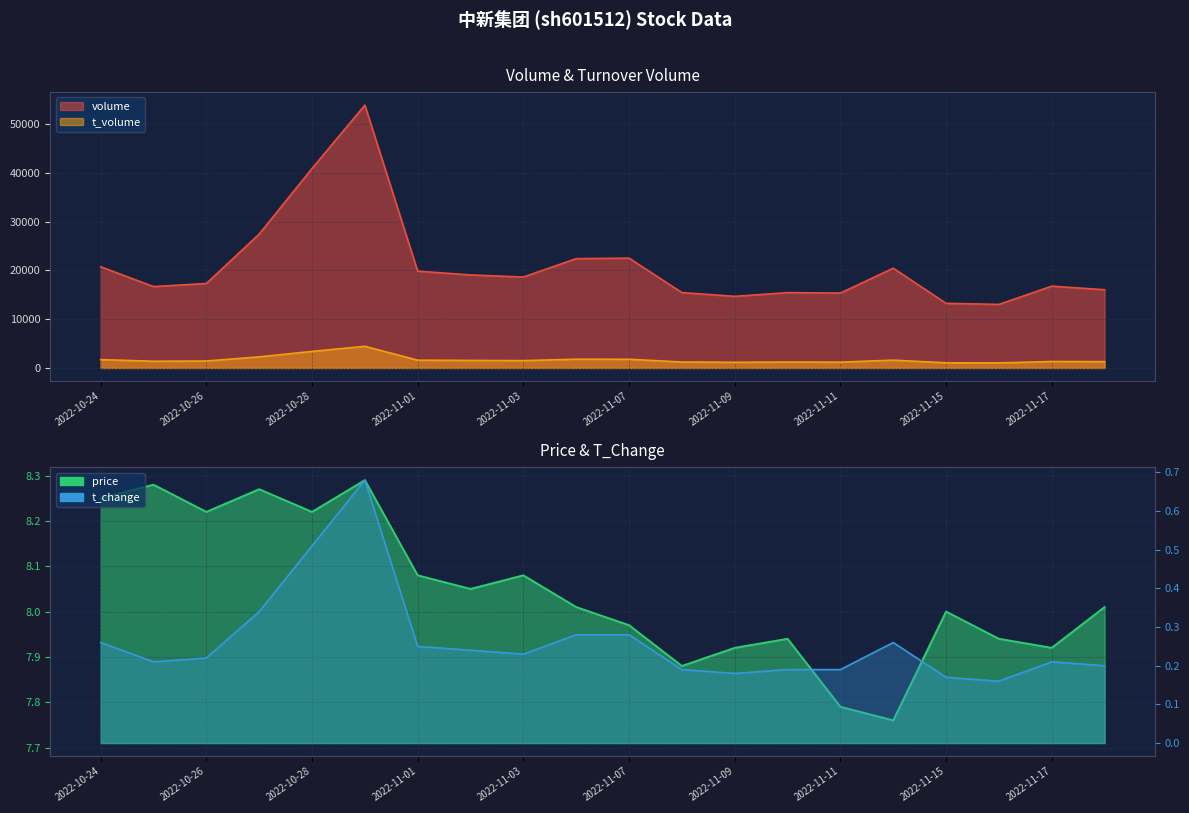

At which category does price reach its first local peak?

2022-10-25